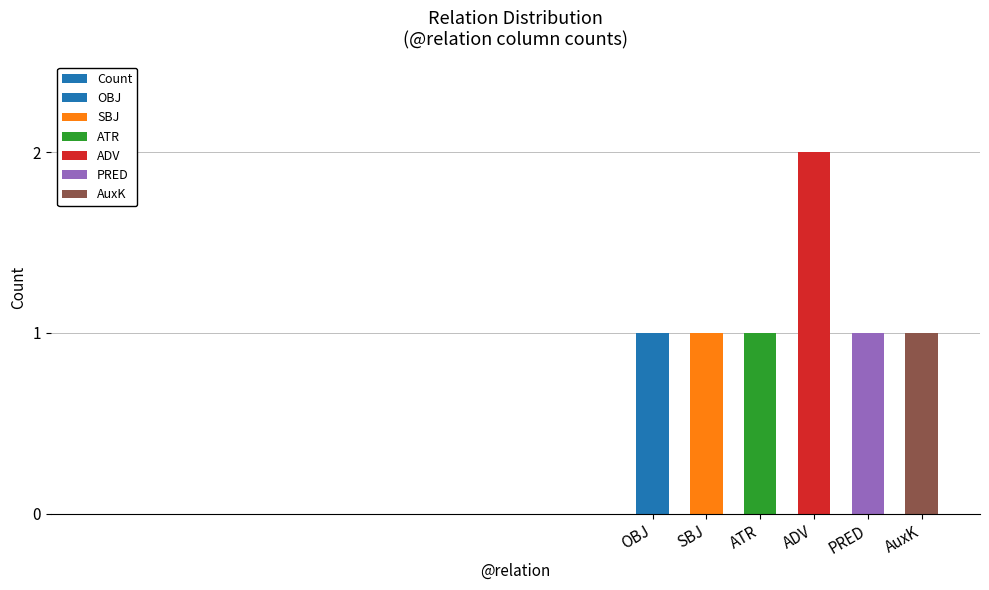

What is the label of the 1st bar from the left?

OBJ